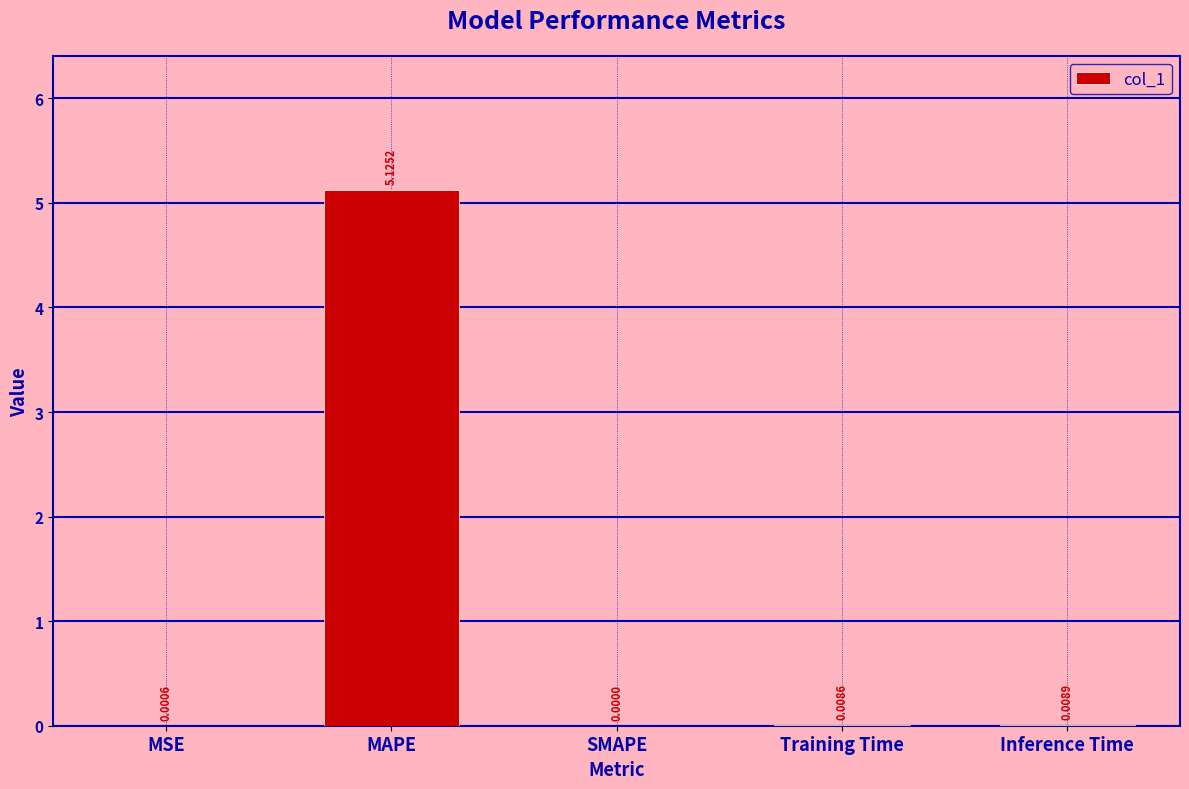

What is the sum of all values?

5.1